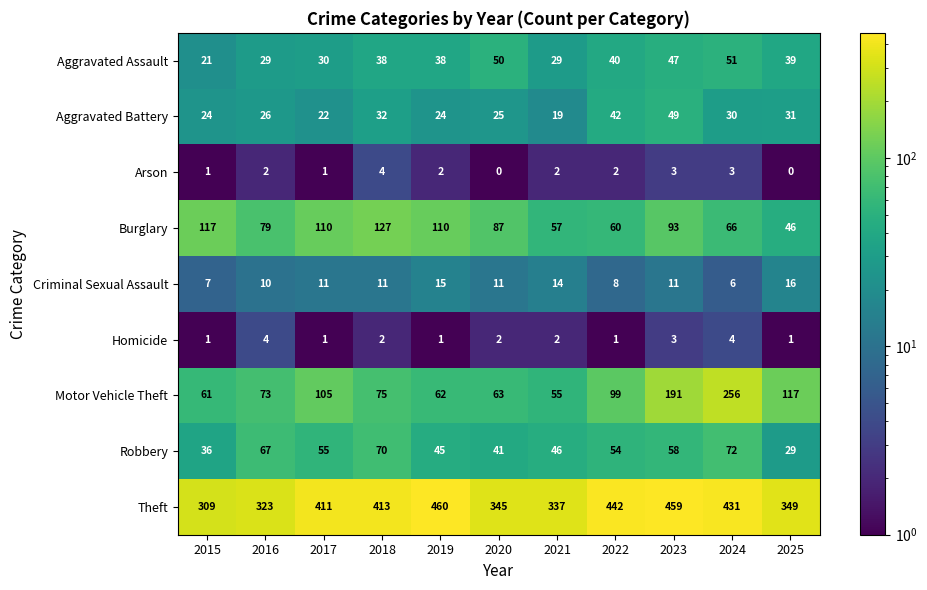

Which series has the largest total across all categories?

Theft